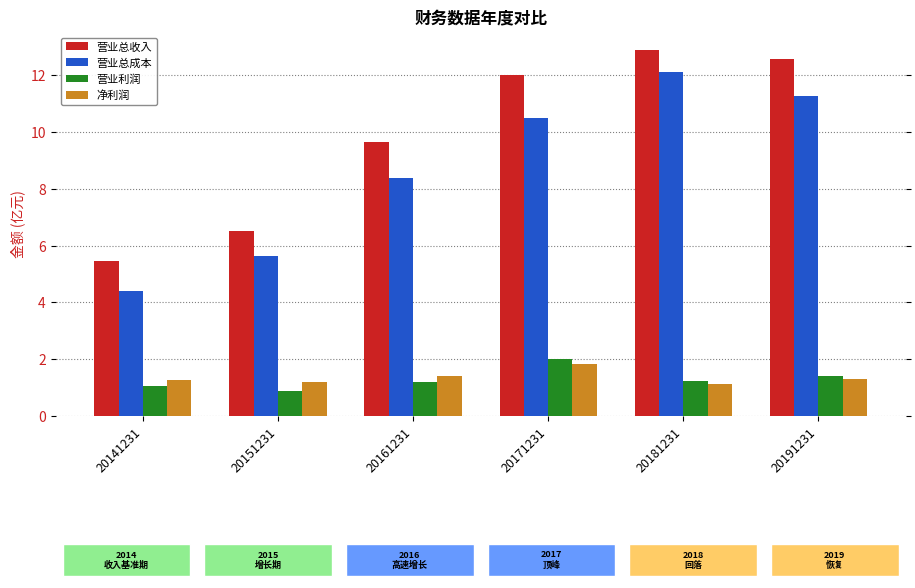

What is the spread (max minus min) of values at 20181231?

11.8